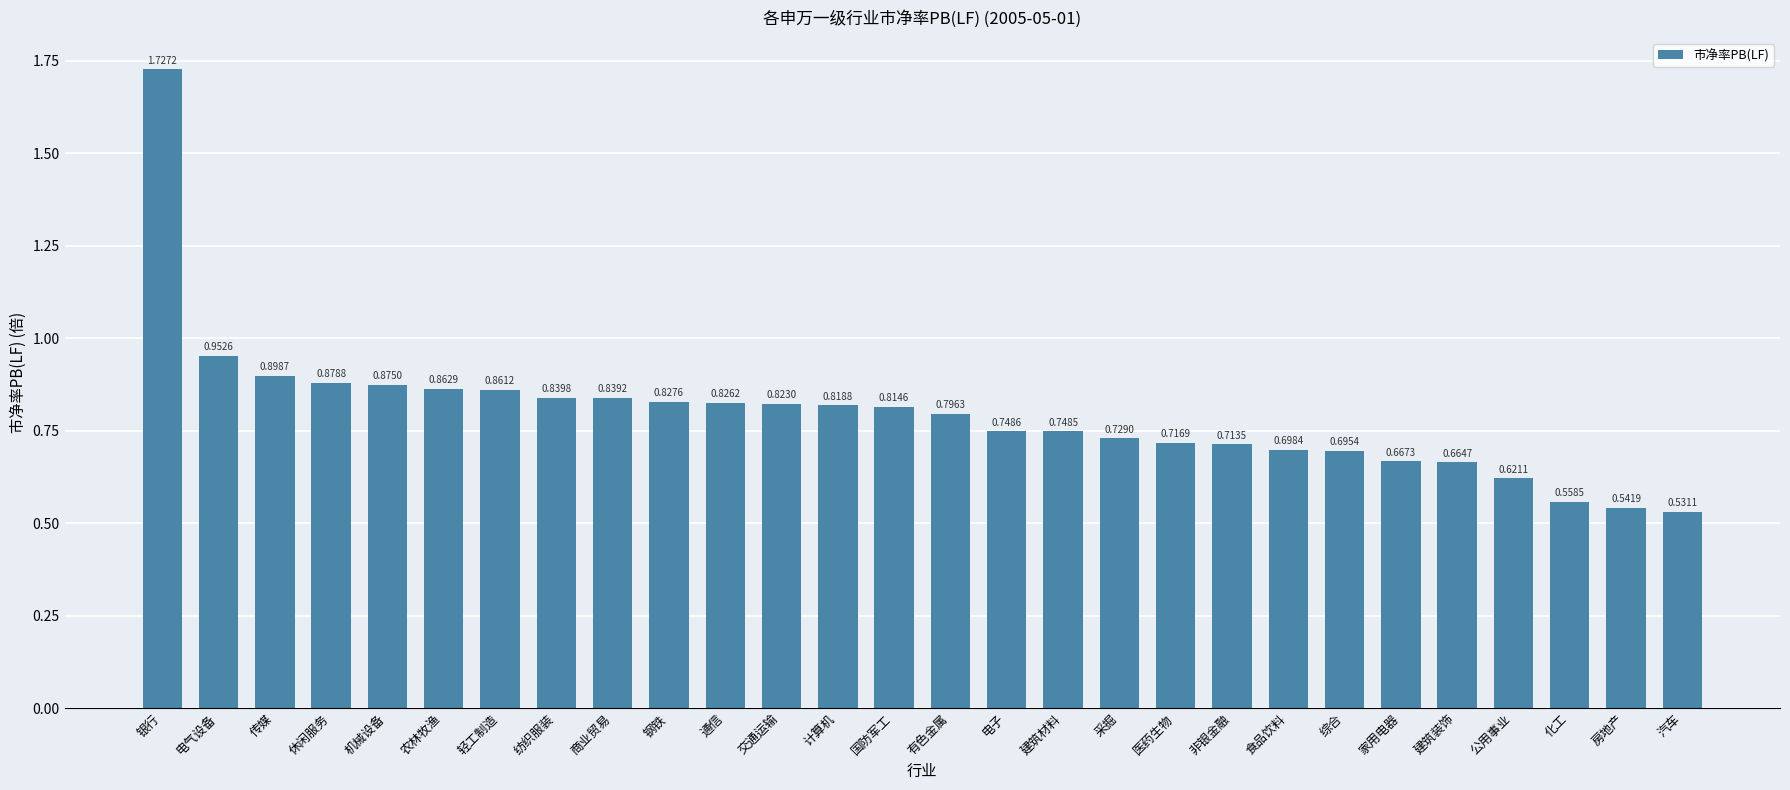

What is the sum of all values?

22.3